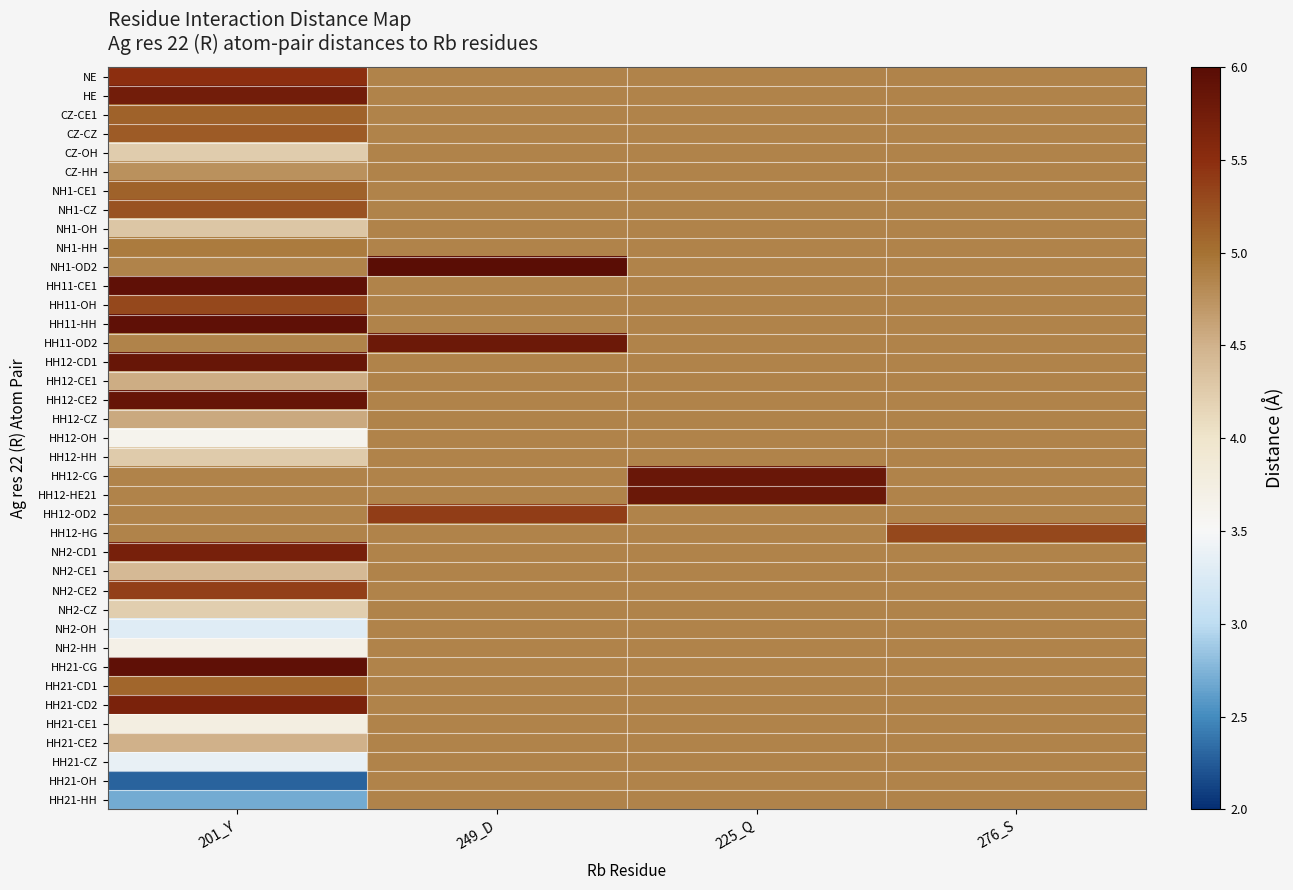

Rank the series by their maximum value, from lowest to highest.

CZ-OH, CZ-HH, NH1-OH, HH12-CE1, HH12-CZ, HH12-OH, HH12-HH, NH2-CE1, NH2-CZ, NH2-OH, NH2-HH, HH21-CE1, HH21-CE2, HH21-CZ, HH21-OH, HH21-HH, NH1-HH, HH21-CD1, NH1-CE1, CZ-CE1, CZ-CZ, NH1-CZ, HH11-OH, HH12-HG, NH2-CE2, HH12-OD2, NE, HH21-CD2, NH2-CD1, HE, HH11-OD2, HH12-HE21, HH12-CG, HH12-CD1, HH12-CE2, HH11-CE1, HH21-CG, HH11-HH, NH1-OD2